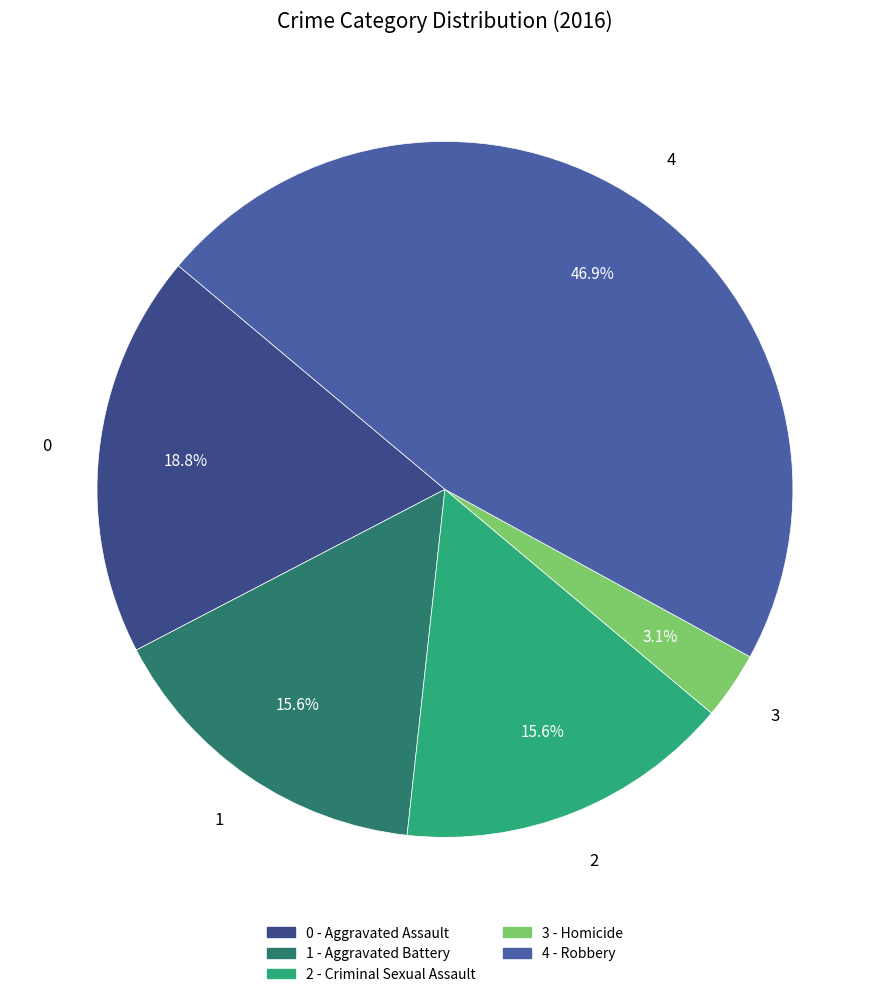

How many segments does this pie chart have?

5